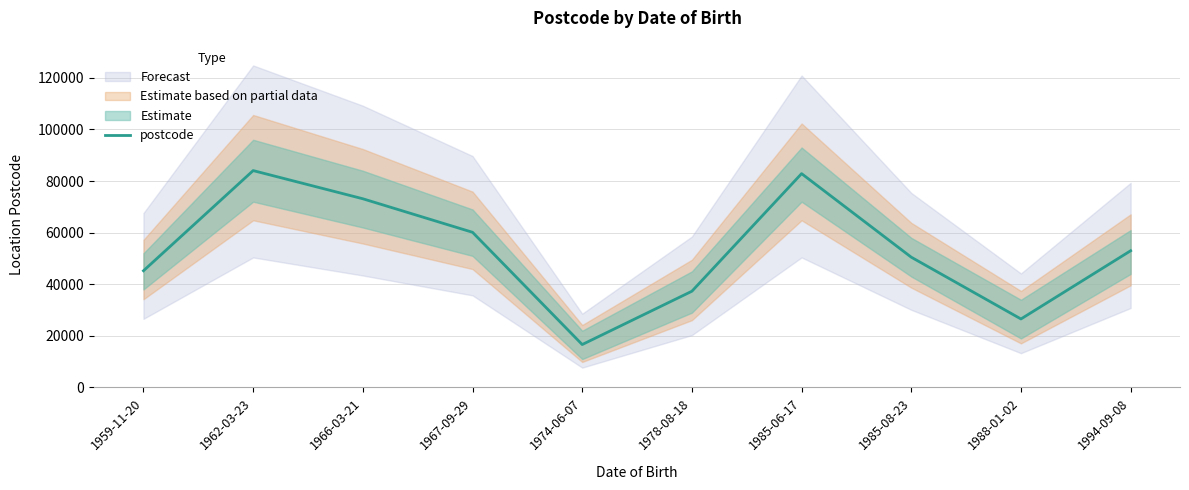

True or false: the data shows 22845 at 1978-08-18.

False